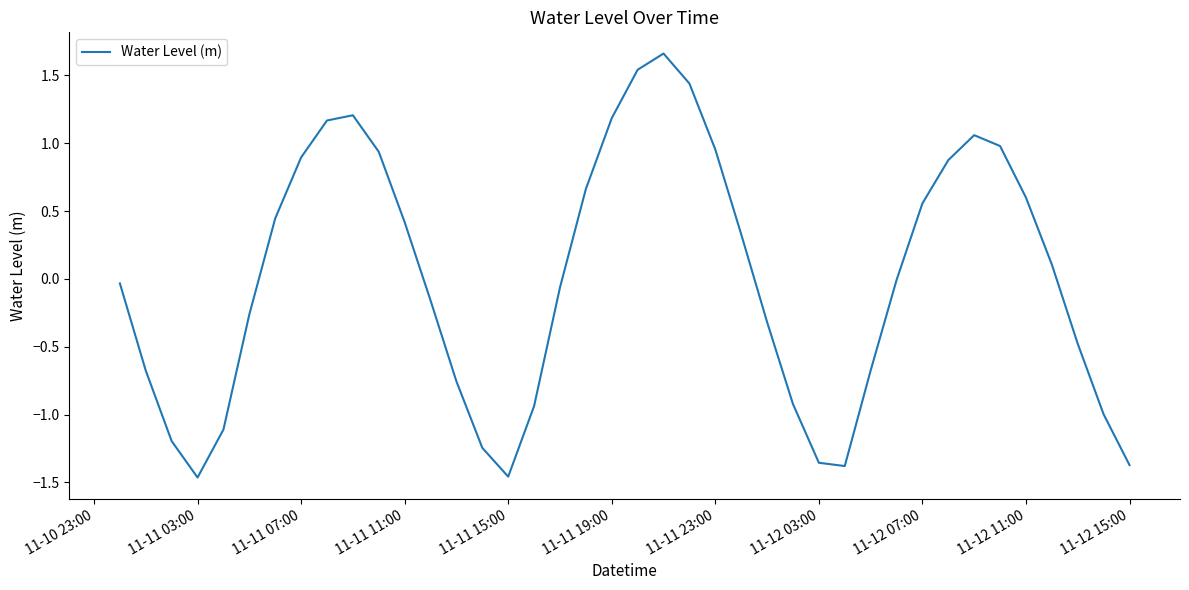

At which category does the data reach its first local valley?

11-11 03:00